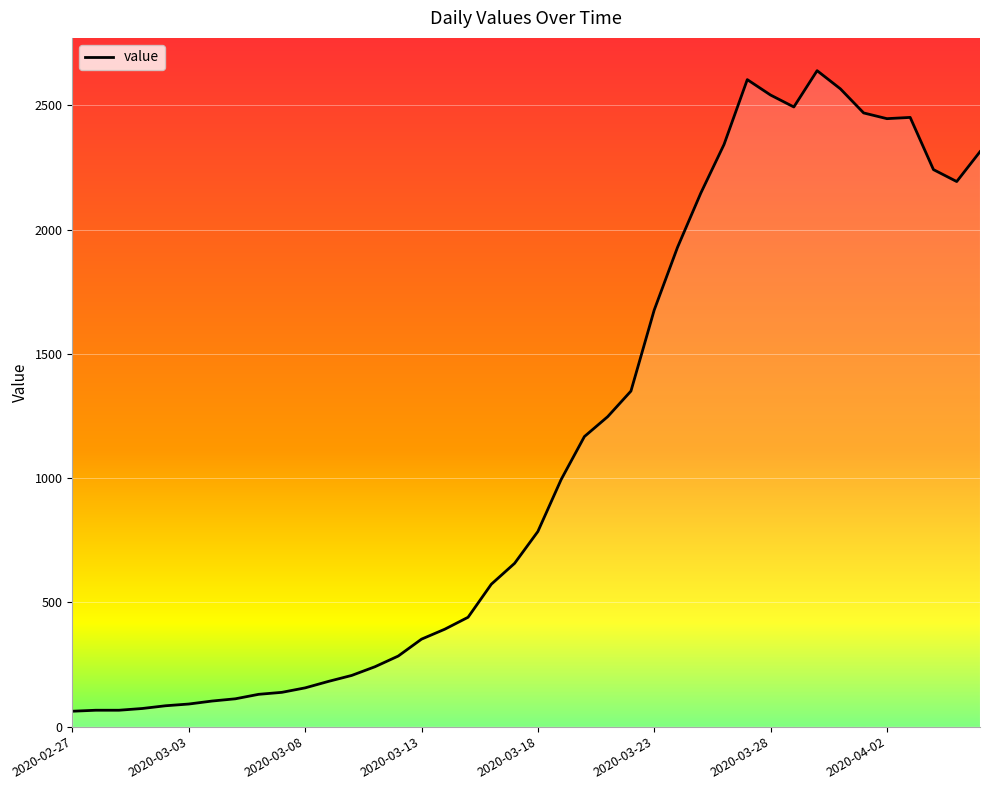

What is the greatest value displayed?

2639